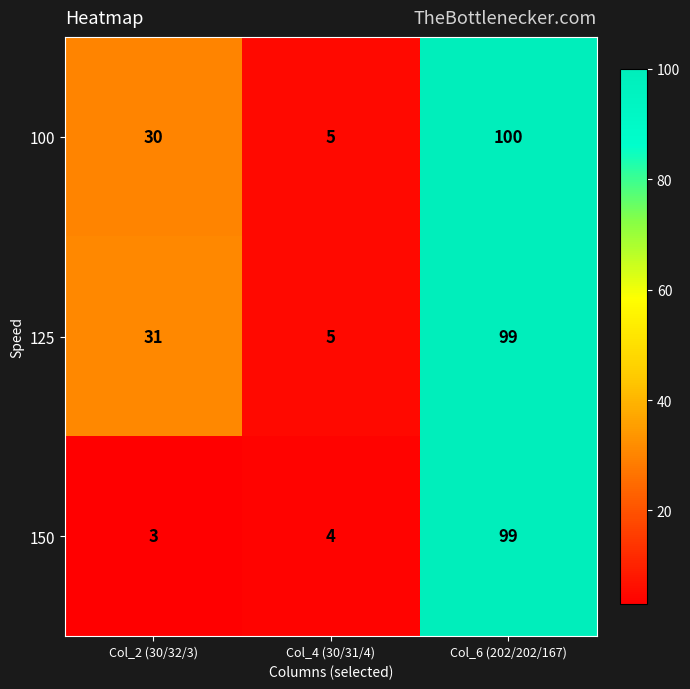

At which category is the sum across all series the highest?

Col_6 (202/202/167)